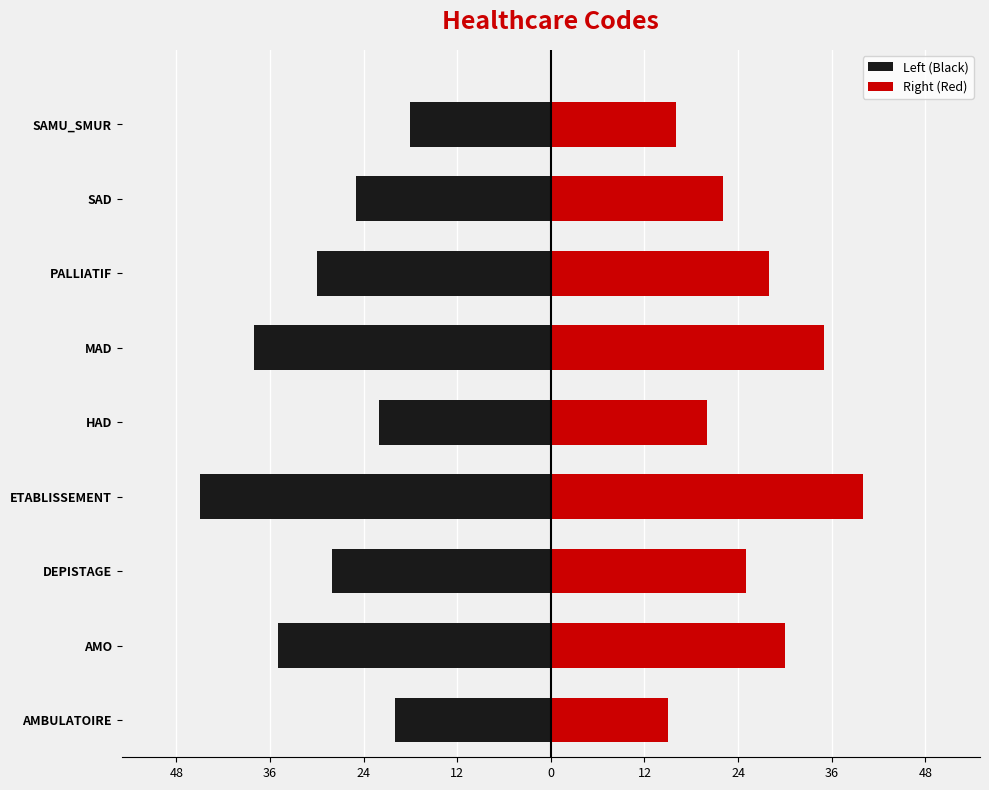

Rank the series at PALLIATIF from lowest to highest value.

Left (Black), Right (Red)